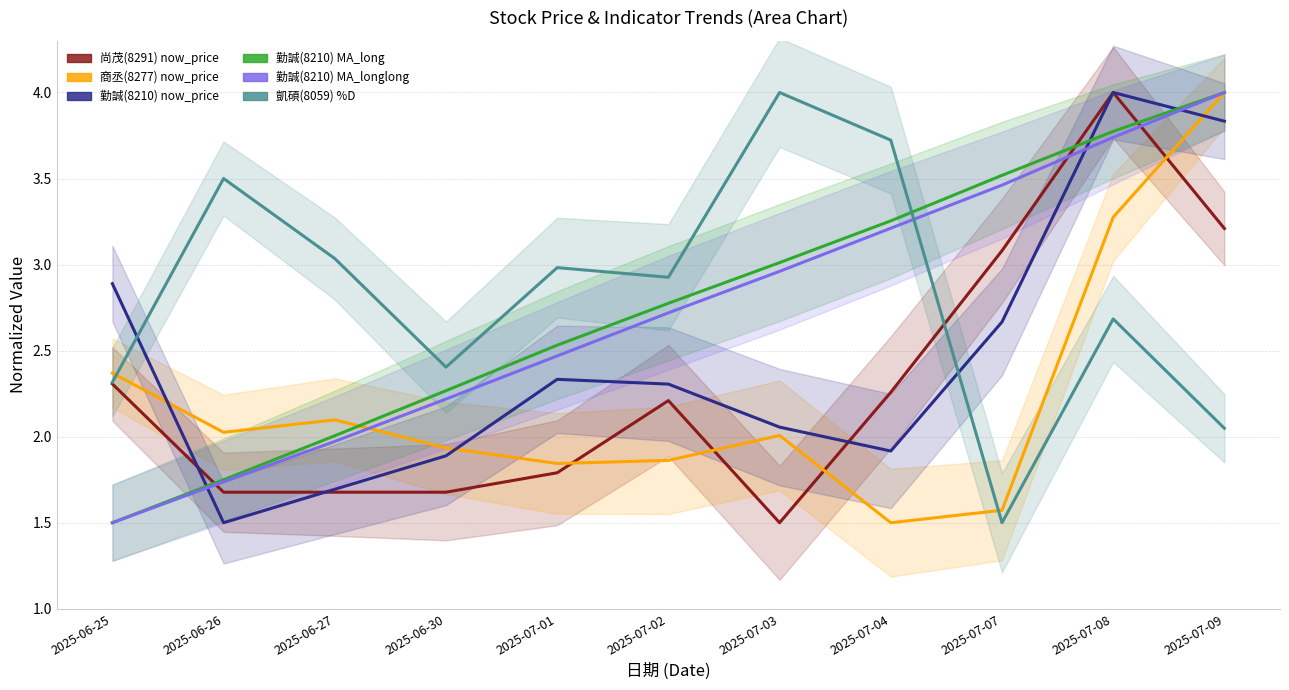

Reading left to right, list all the values displayed in this chart.

now_price_8291: 2025-06-25=2.3	2025-06-26=1.7	2025-06-27=1.7	2025-06-30=1.7	2025-07-01=1.8	2025-07-02=2.2	2025-07-03=1.5	2025-07-04=2.3	2025-07-07=3.1	2025-07-08=4.0	2025-07-09=3.2
now_price_8277: 2025-06-25=2.4	2025-06-26=2.0	2025-06-27=2.1	2025-06-30=1.9	2025-07-01=1.8	2025-07-02=1.9	2025-07-03=2.0	2025-07-04=1.5	2025-07-07=1.6	2025-07-08=3.3	2025-07-09=4.0
now_price_8210: 2025-06-25=2.9	2025-06-26=1.5	2025-06-27=1.7	2025-06-30=1.9	2025-07-01=2.3	2025-07-02=2.3	2025-07-03=2.1	2025-07-04=1.9	2025-07-07=2.7	2025-07-08=4.0	2025-07-09=3.8
MA_long_8210: 2025-06-25=1.5	2025-06-26=1.7	2025-06-27=2.0	2025-06-30=2.3	2025-07-01=2.5	2025-07-02=2.8	2025-07-03=3.0	2025-07-04=3.3	2025-07-07=3.5	2025-07-08=3.8	2025-07-09=4.0
MA_longlong_8210: 2025-06-25=1.5	2025-06-26=1.7	2025-06-27=2.0	2025-06-30=2.2	2025-07-01=2.5	2025-07-02=2.7	2025-07-03=3.0	2025-07-04=3.2	2025-07-07=3.5	2025-07-08=3.7	2025-07-09=4.0
pct_D_8059: 2025-06-25=2.3	2025-06-26=3.5	2025-06-27=3.0	2025-06-30=2.4	2025-07-01=3.0	2025-07-02=2.9	2025-07-03=4.0	2025-07-04=3.7	2025-07-07=1.5	2025-07-08=2.7	2025-07-09=2.0